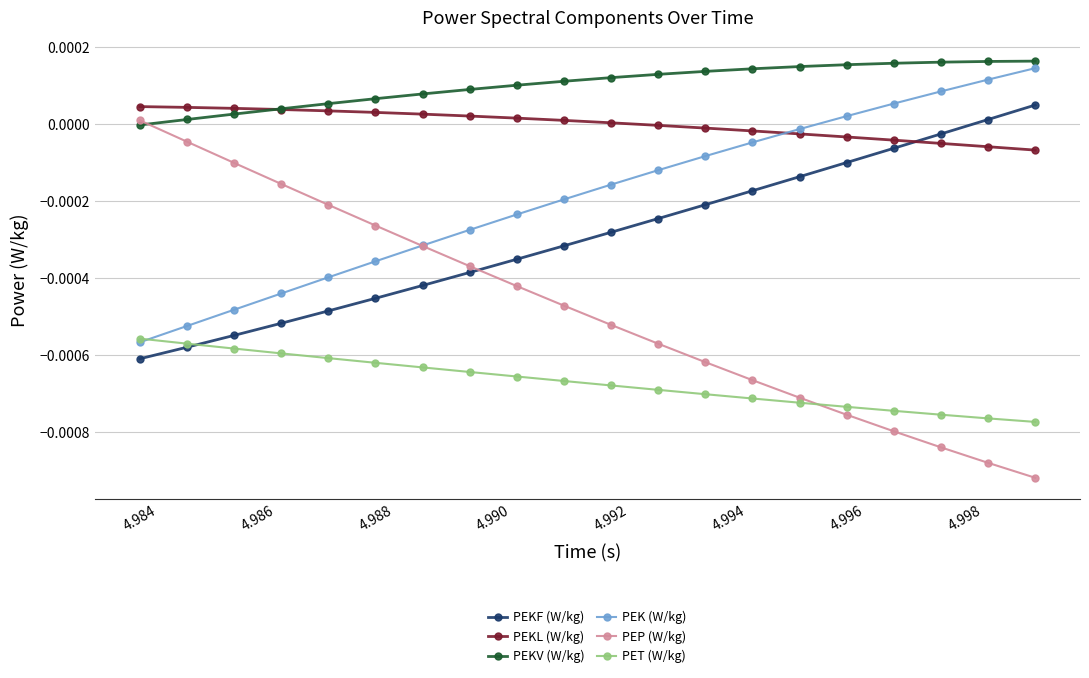

True or false: PEK (W/kg) and PEKF (W/kg) cross at least once.

False